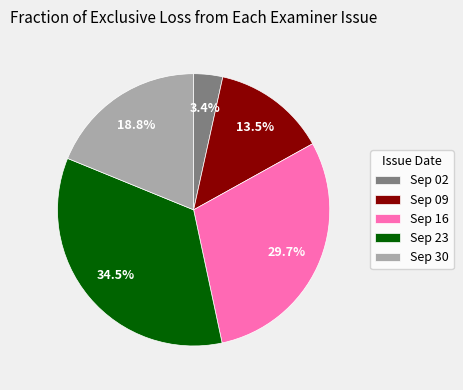

How much of the chart is everything except Sep 23?

65.5%